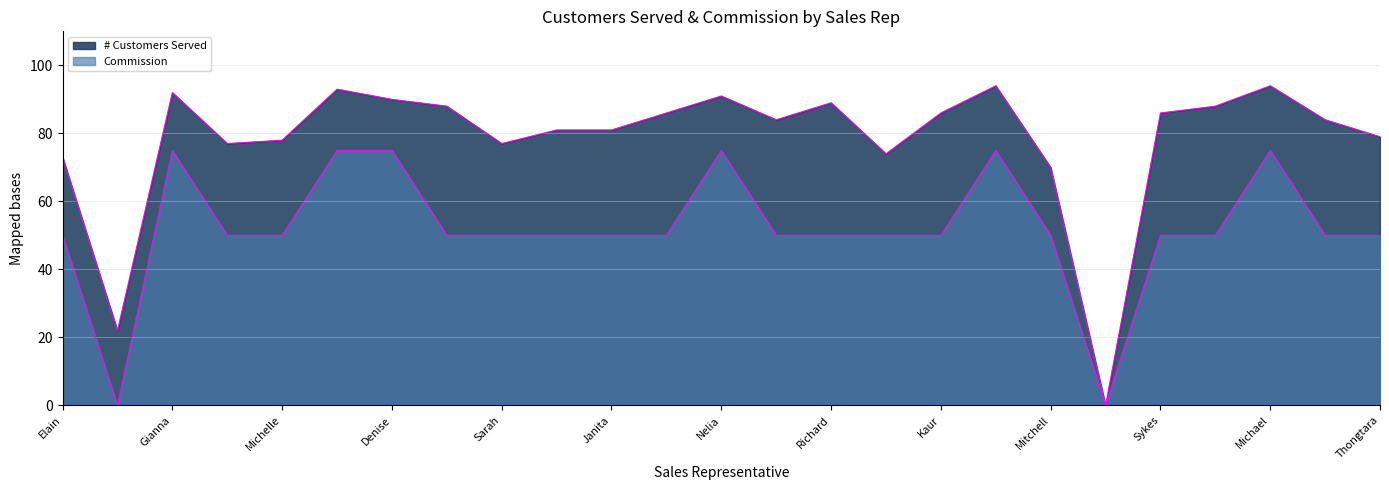

List the series in order of their peak value, lowest first.

Commission, # Customers Served